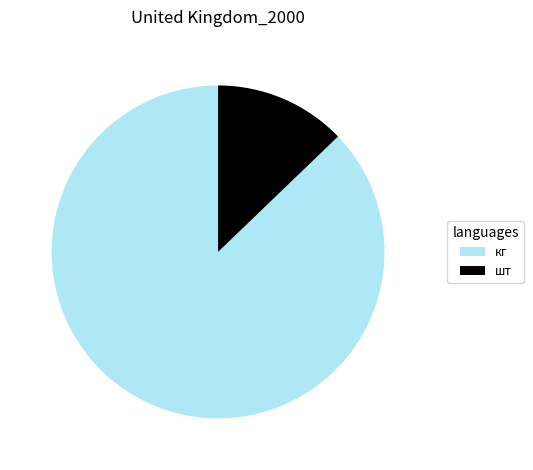

Which category has the smallest portion of the pie?

шт